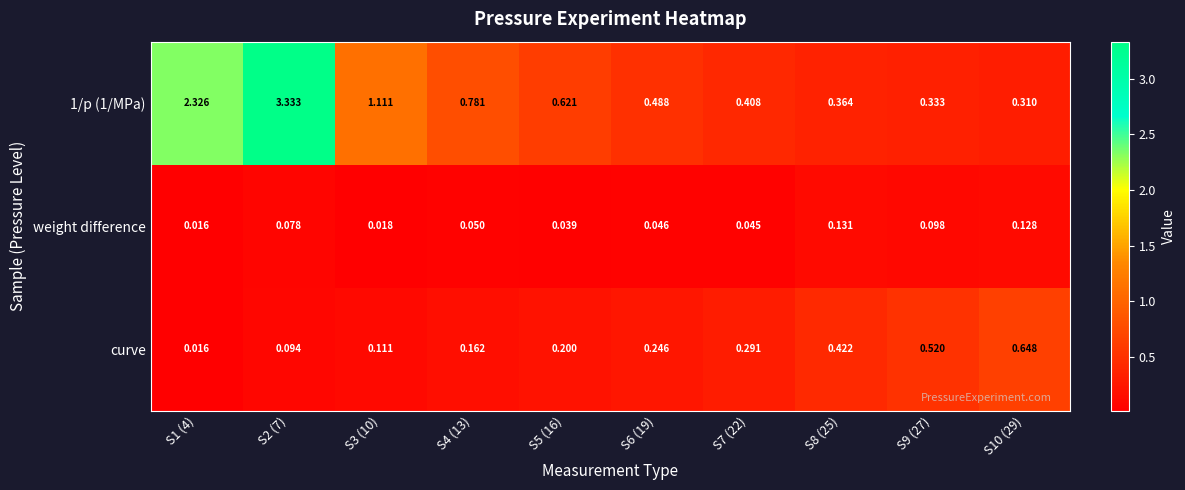

Is the value of 1/p (1/MPa) at S5 (16) greater than the value of curve at S3 (10)?

Yes